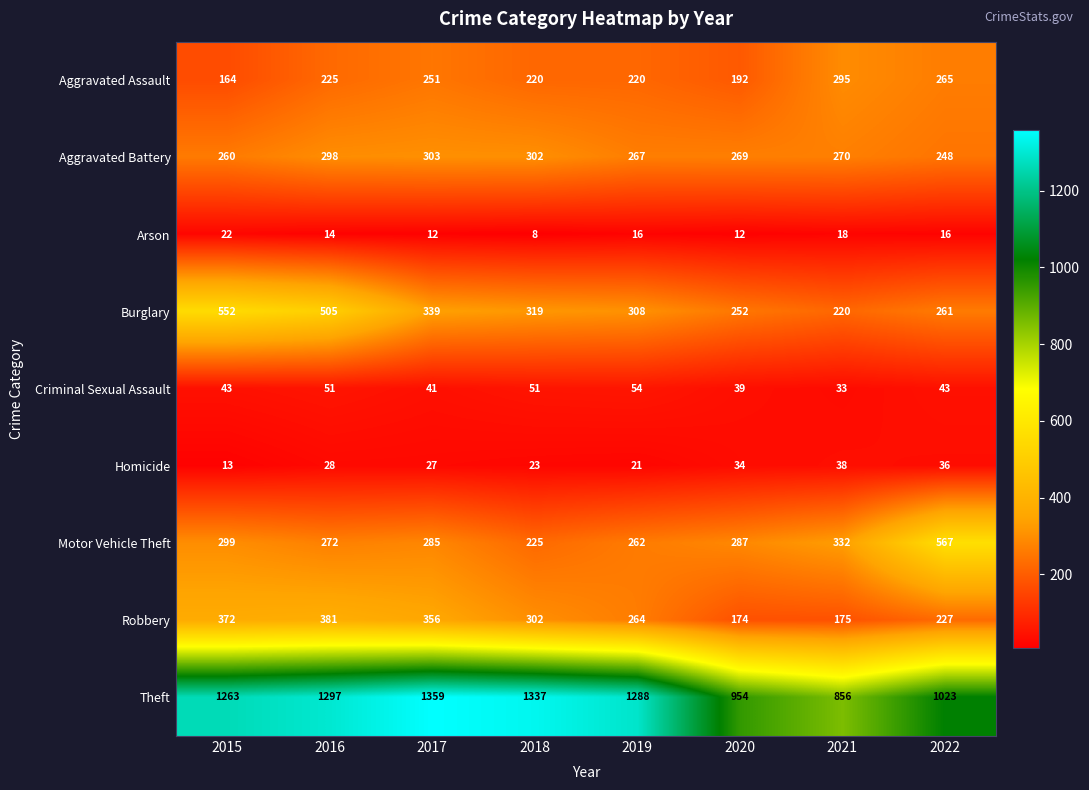

At which label does Motor Vehicle Theft first exceed 287?

2015